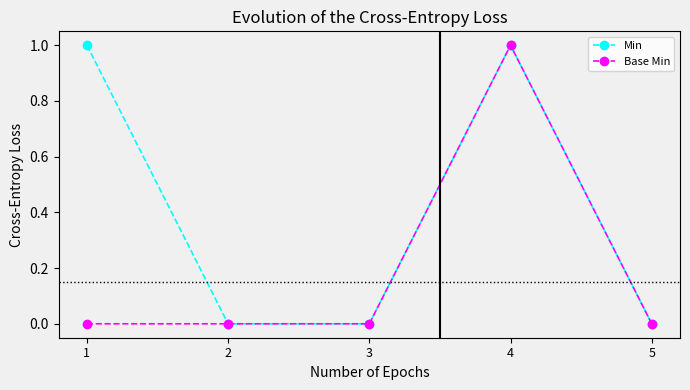

What is the maximum value for Min?

1